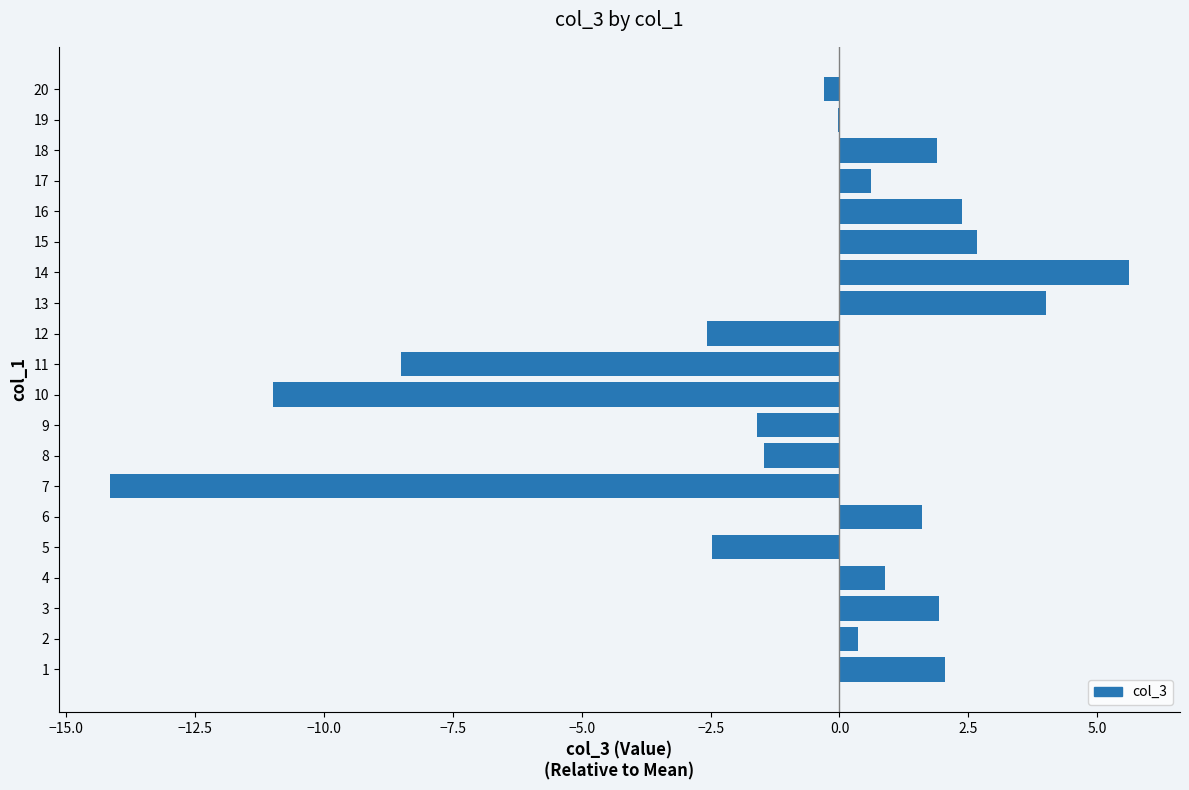

Read the value at 9.

-1.6